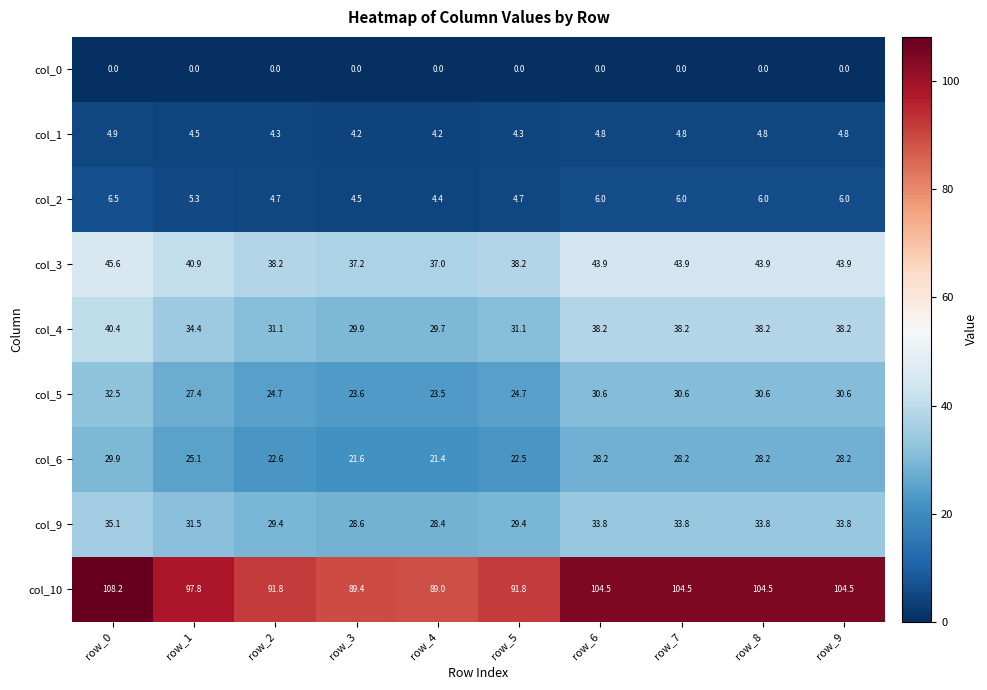

How many values in the col_5 series are below 30?

5